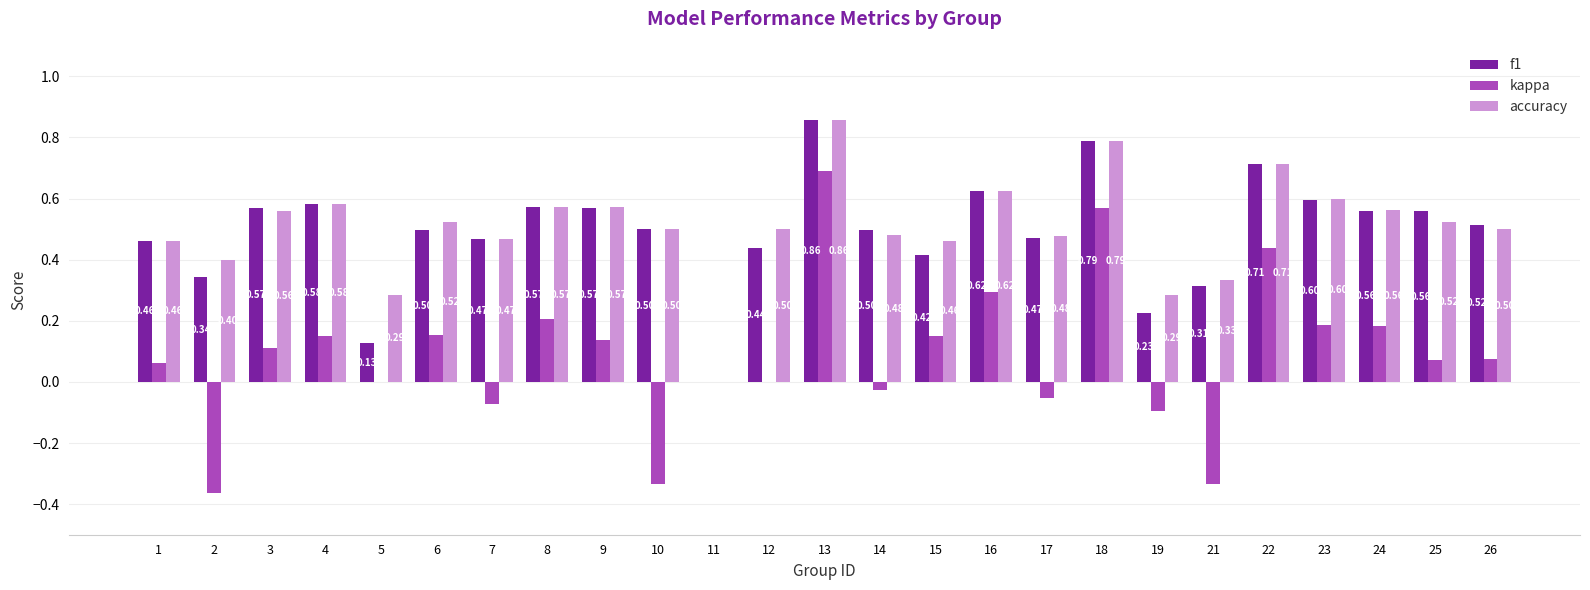

What are all the series names shown in the legend?

f1, kappa, accuracy